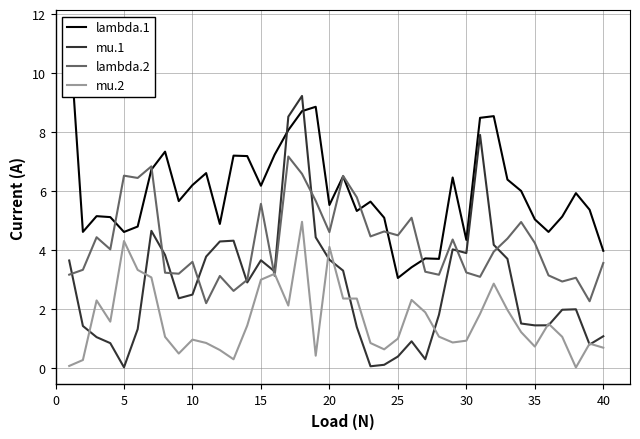

Reading left to right, extract all data points from this chart.

lambda.1: 11.6	4.6	5.1	5.1	4.6	4.8	6.7	7.3	5.7	6.2	6.6	4.9	7.2	7.2	6.2	7.2	8.1	8.7	8.9	5.5	6.5	5.3	5.6	5.1	3.1	3.4	3.7	3.7	6.5	4.3	8.5	8.5	6.4	6.0	5.0	4.6	5.1	5.9	5.4	4.0
mu.1: 3.6	1.4	1.0	0.8	0.0	1.3	4.7	3.8	2.4	2.5	3.8	4.3	4.3	2.9	3.7	3.3	8.5	9.2	4.4	3.7	3.3	1.4	0.1	0.1	0.4	0.9	0.3	1.8	4.0	3.9	7.9	4.2	3.7	1.5	1.4	1.4	2.0	2.0	0.8	1.1
lambda.2: 3.2	3.3	4.4	4.0	6.5	6.4	6.8	3.2	3.2	3.6	2.2	3.1	2.6	3.0	5.6	3.1	7.2	6.6	5.7	4.6	6.5	5.8	4.5	4.6	4.5	5.1	3.3	3.2	4.4	3.2	3.1	3.9	4.4	4.9	4.2	3.1	2.9	3.1	2.3	3.6
mu.2: 0.1	0.3	2.3	1.6	4.3	3.3	3.1	1.1	0.5	1.0	0.8	0.6	0.3	1.4	3.0	3.2	2.1	5.0	0.4	4.1	2.4	2.4	0.8	0.6	1.0	2.3	1.9	1.1	0.9	0.9	1.8	2.9	2.0	1.2	0.7	1.5	1.1	0.0	0.8	0.7